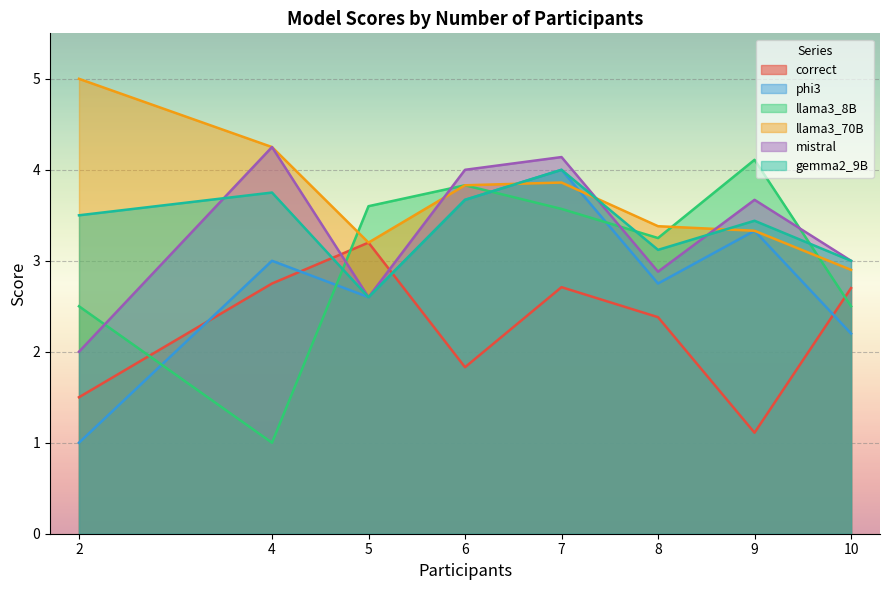

What is the value of the llama3_8B point at the 4th from the left?

3.8